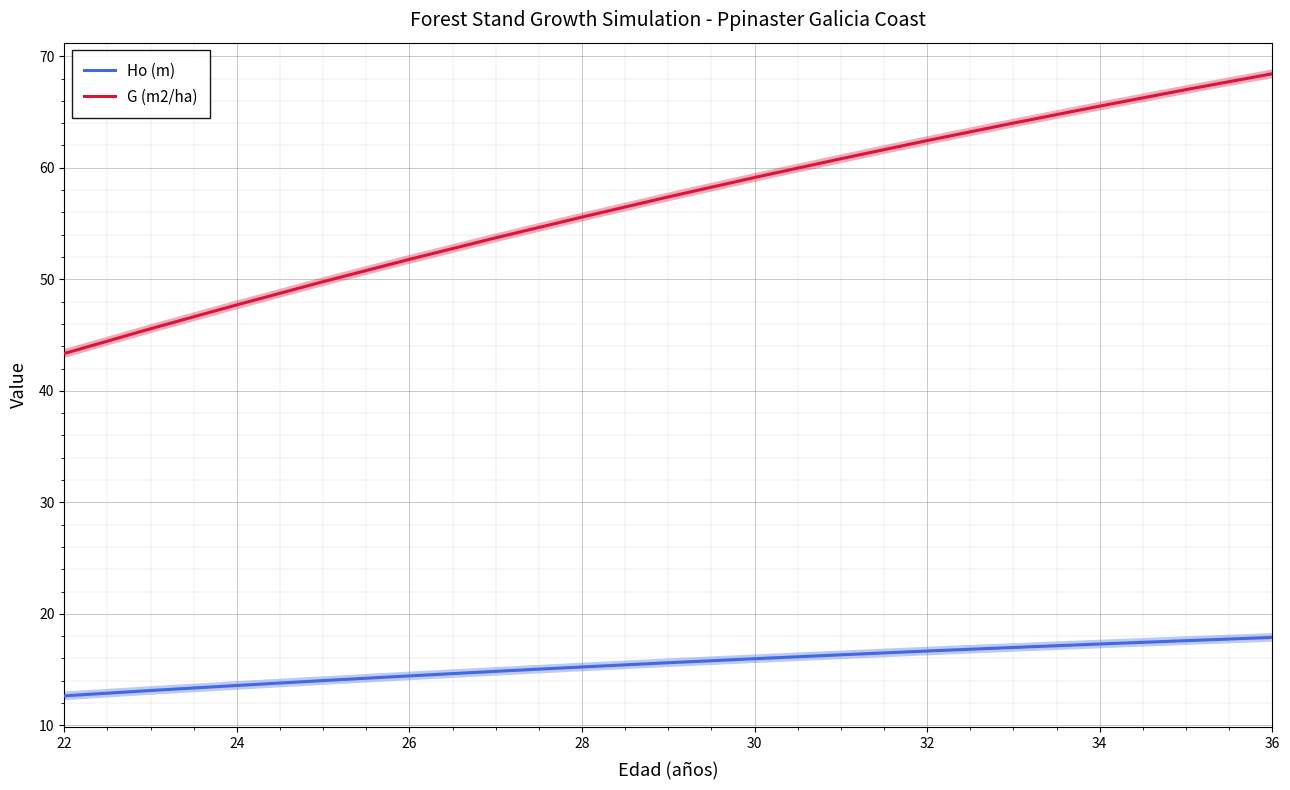

Rank the series by their maximum value, from lowest to highest.

Ho (m), G (m2/ha)